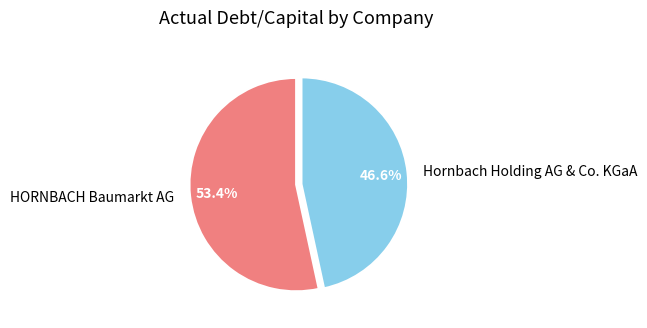

Count the number of slices in the pie.

2